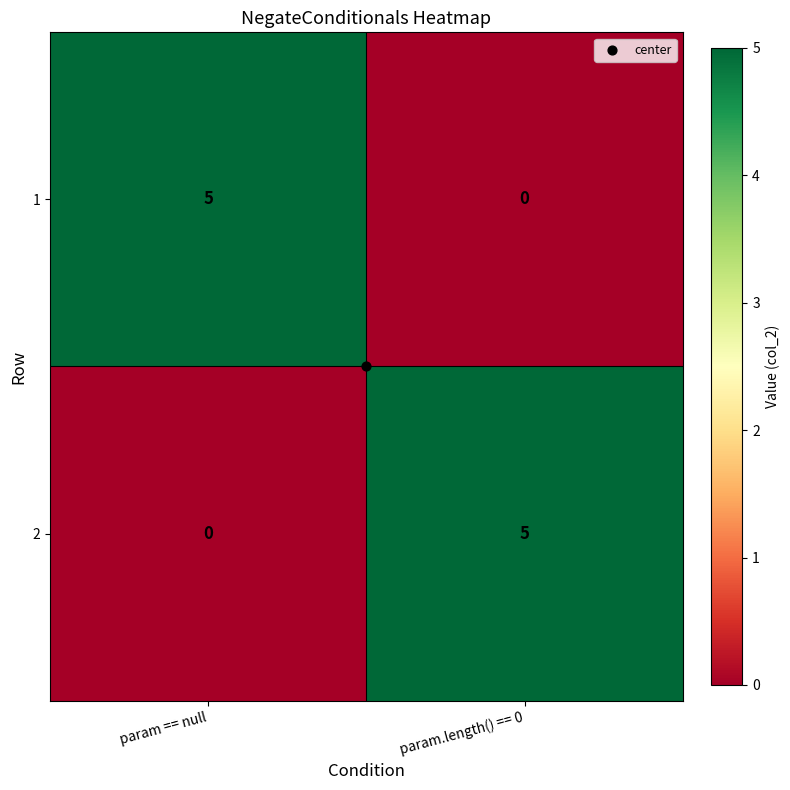

The value of 2 at param.length() == 0 is 1. True or false?

False